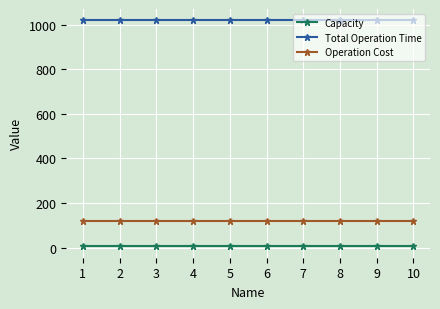

The value of Capacity at 4 is 5. True or false?

True